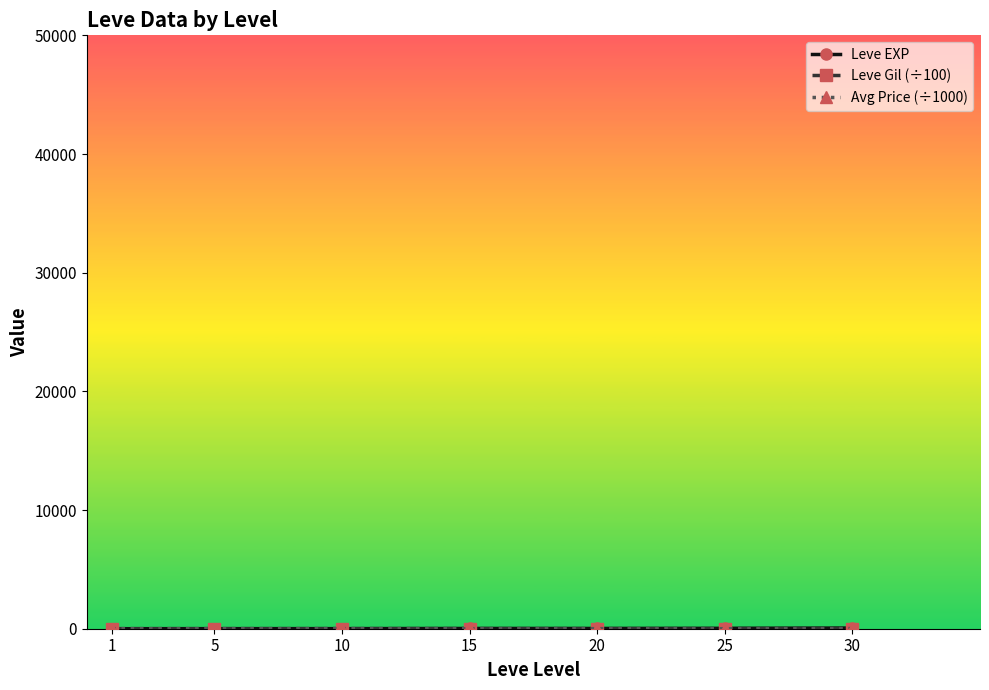

Reading left to right, extract all data points from this chart.

Leve EXP: 1.3	6.2	7.7	22.3	23.3	34.7	59.0
Leve Gil (÷100): 5.3	4.9	7.7	8.1	3.0	6.0	4.0
Avg Price (÷1000): 3.1	3.1	6.9	3.2	7.2	3.1	14.1